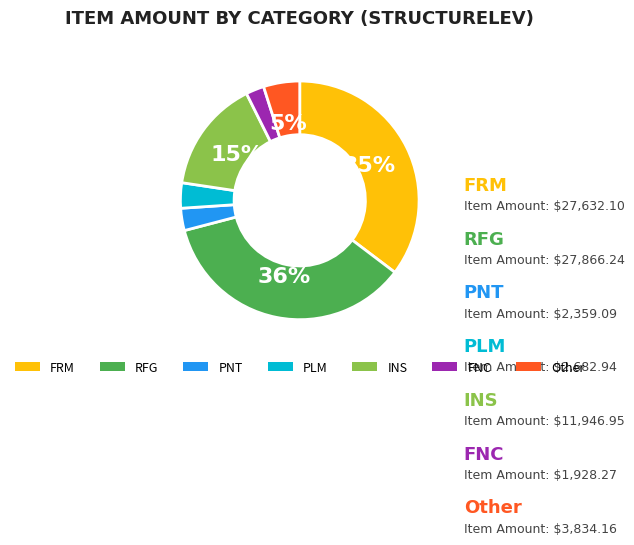

Combined, do FRM and INS account for over 50%?

Yes